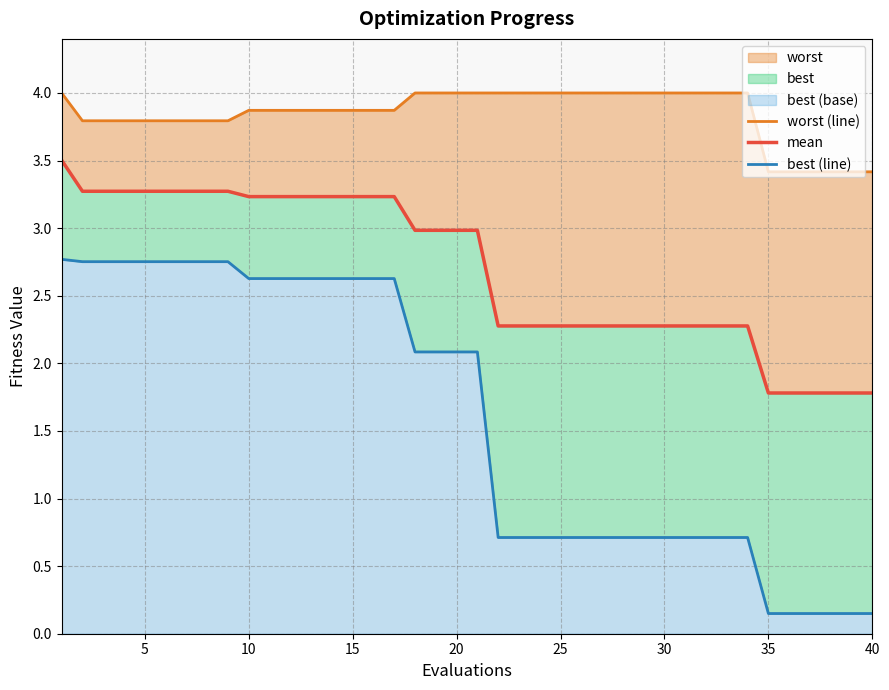

The mean series shows 2.3 at 30. True or false?

True